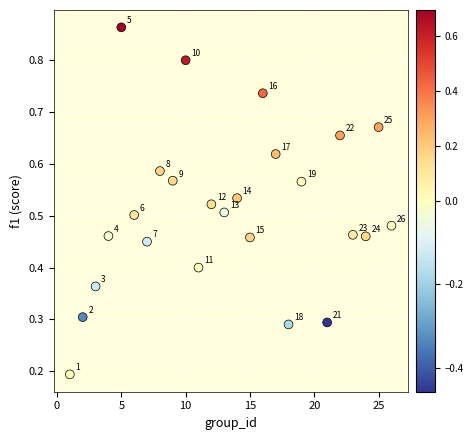

What is the range of X values (max minus min)?

25.0